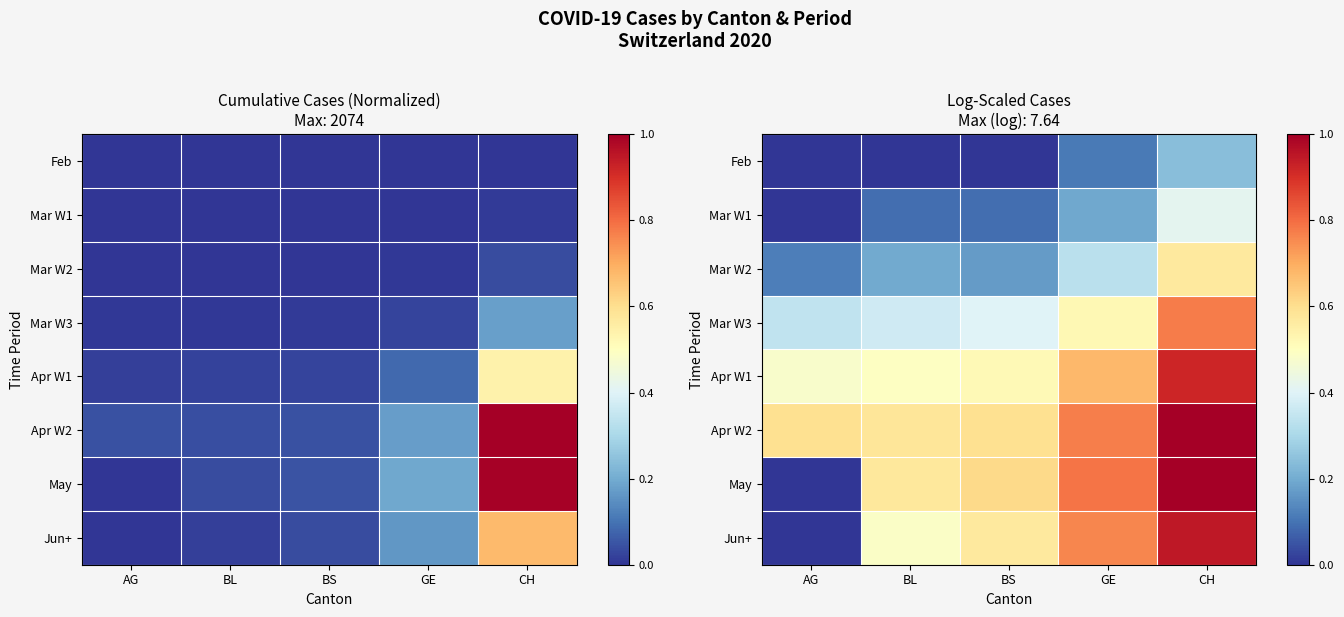

At which category does the chart reach its peak across all series?

CH